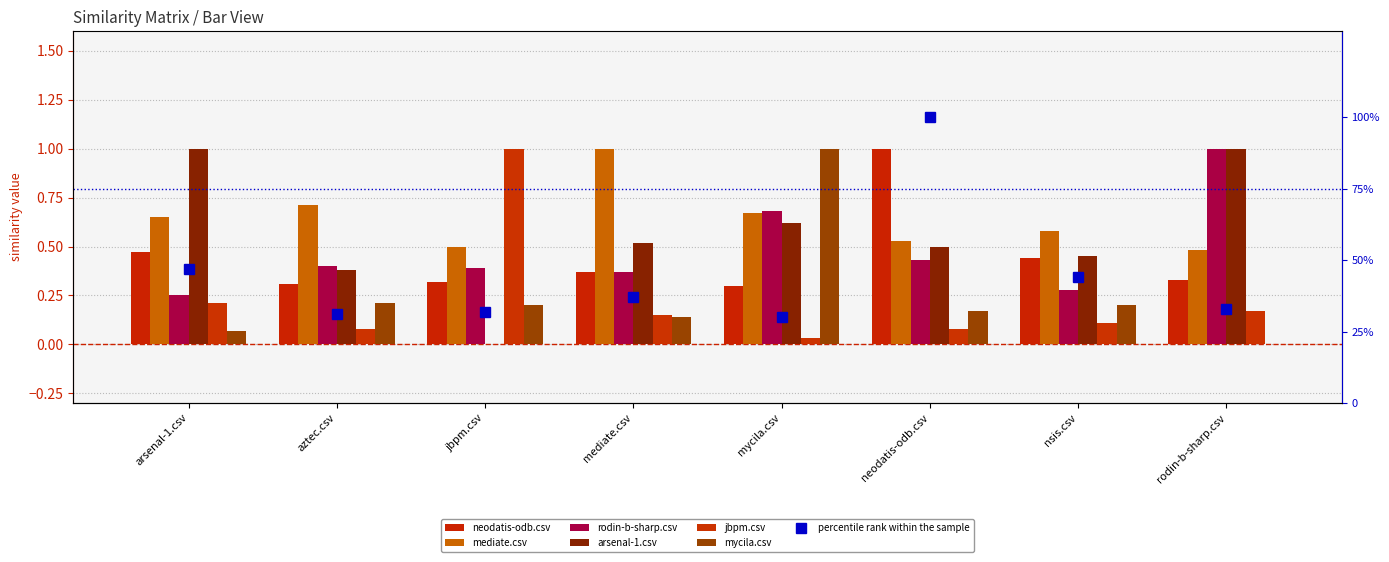

What is the sum of all mycila.csv values?

2.0